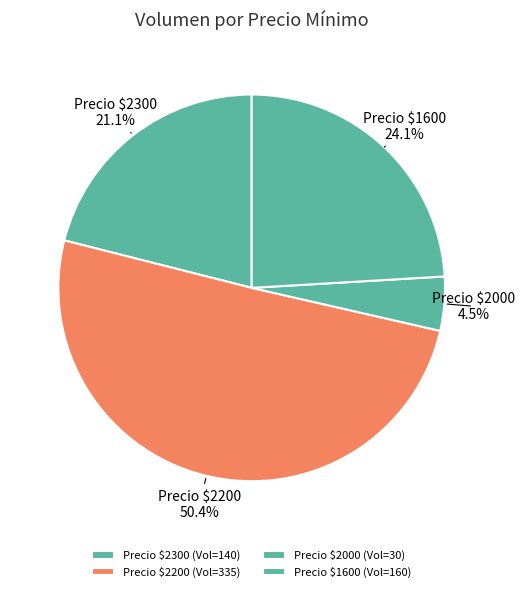

How many slices are in this pie chart?

4